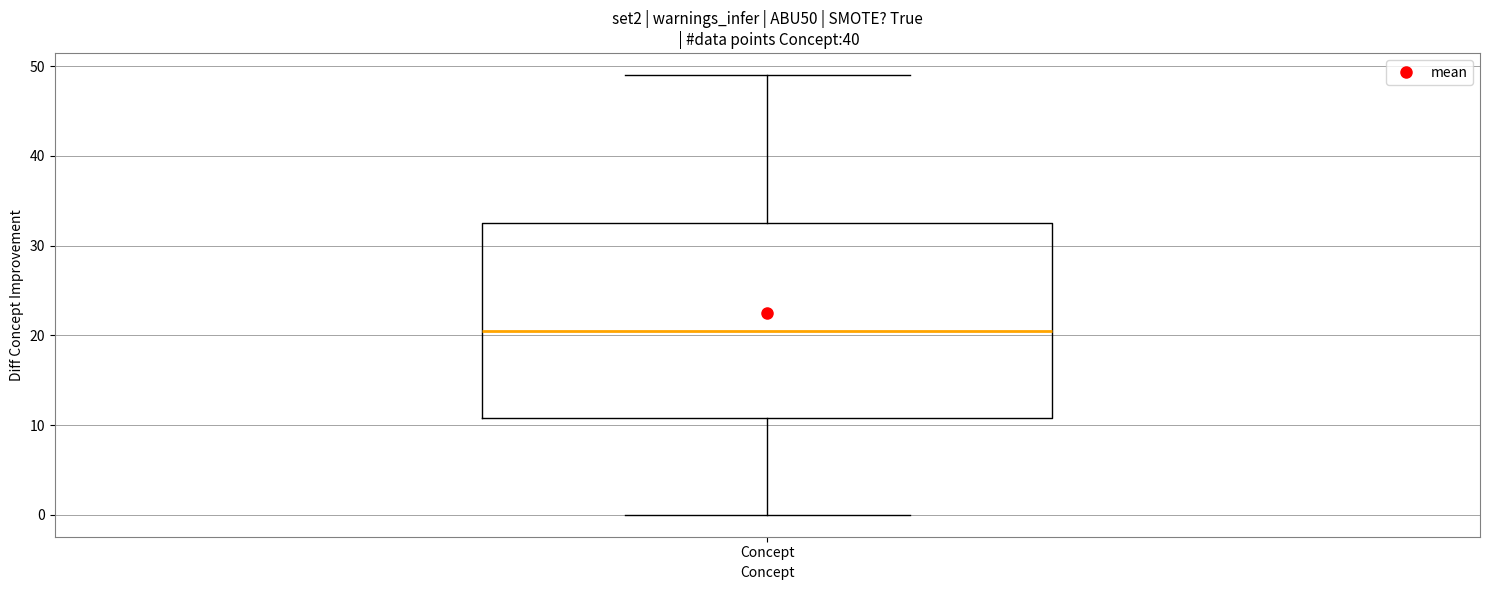

Where does the upper whisker of the box for Concept end on the y-axis? The values are not printed on the chart, so give them approximately, as read against the axis.

49